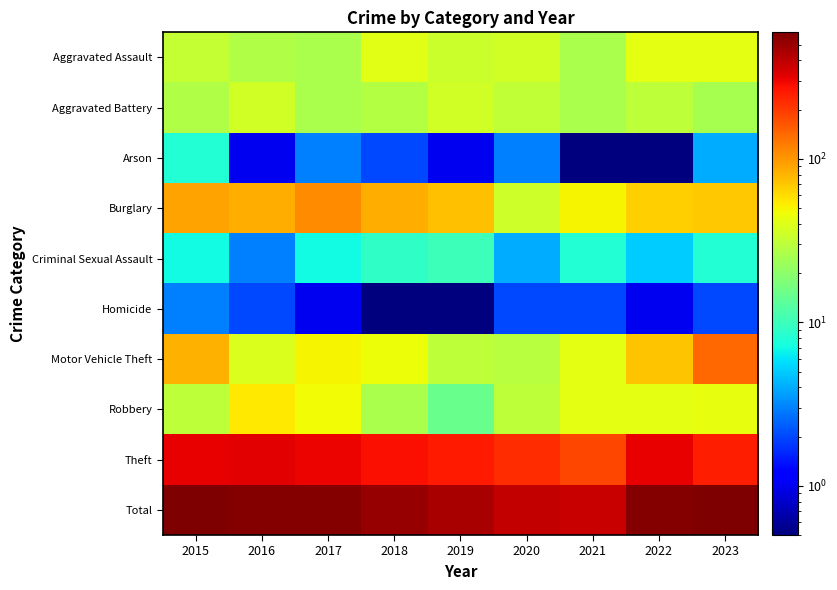

Count the number of data series in this chart.

10